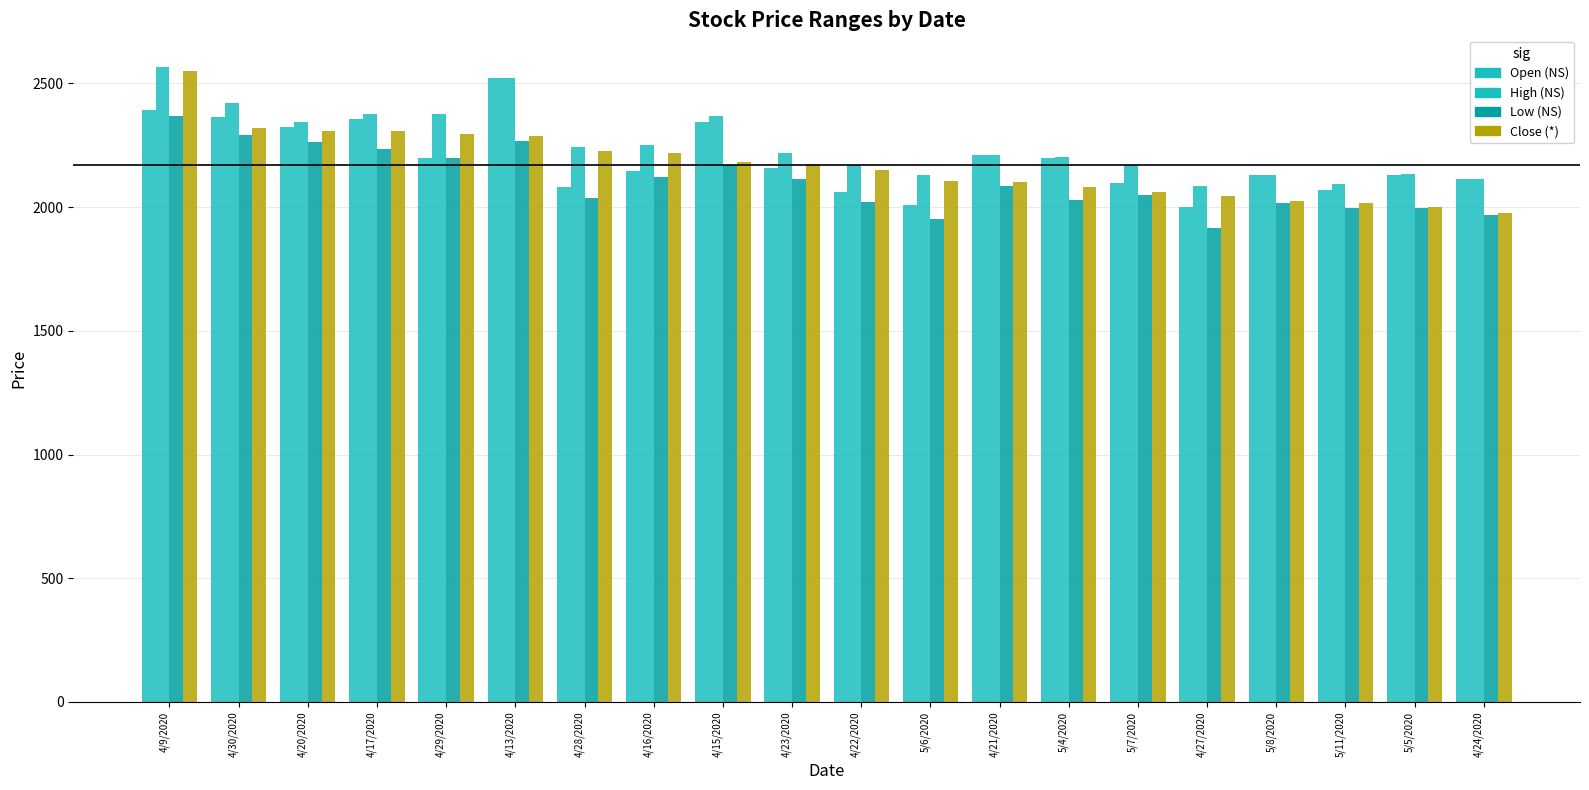

Count the number of data series in this chart.

4